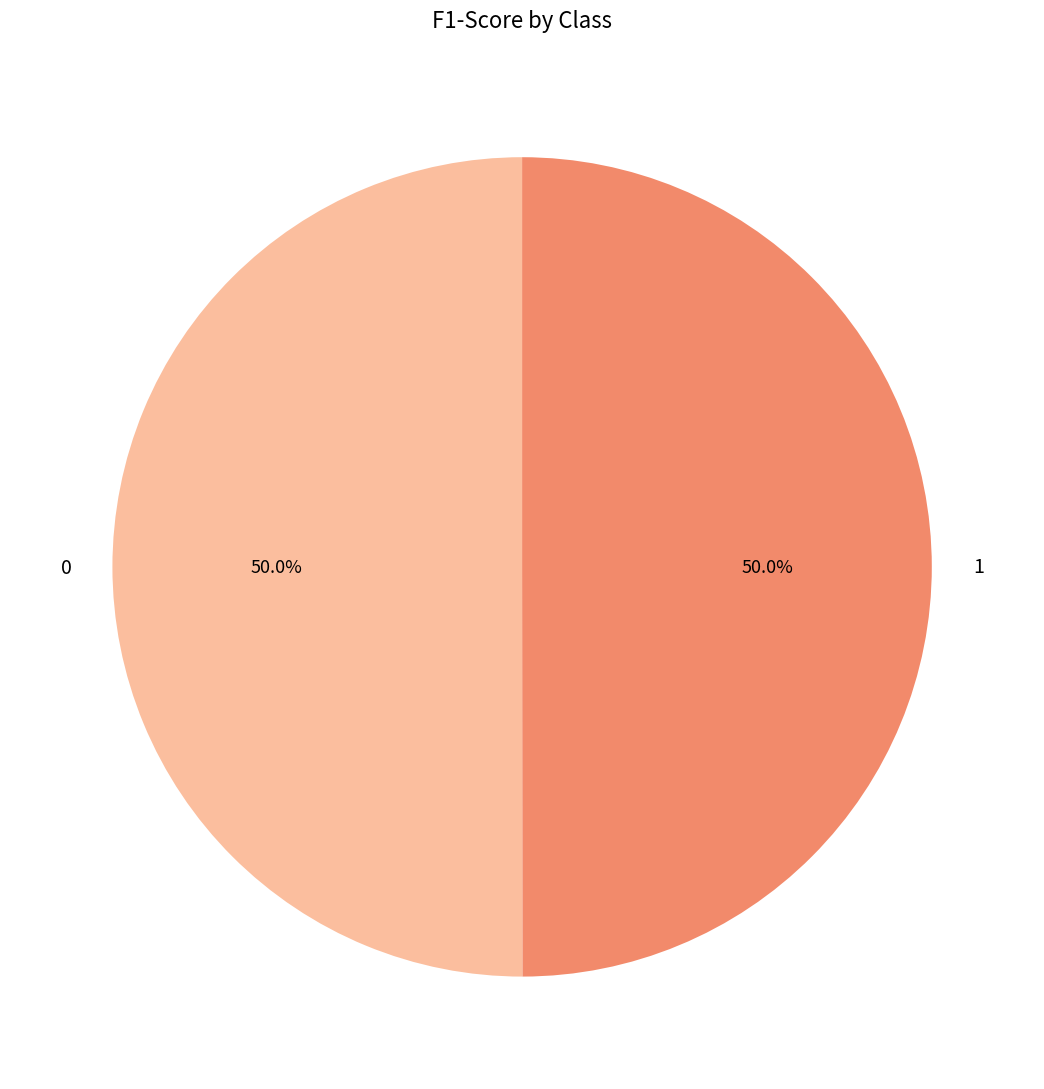

How much of the chart is everything except 0?

50.0%